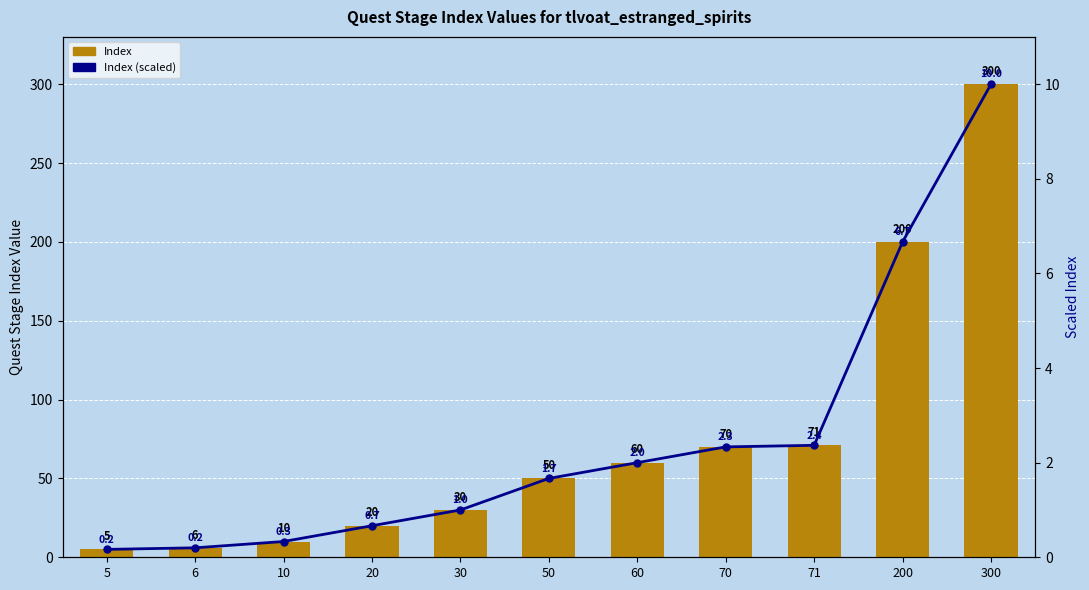

What is the value of the Index (scaled) bar at the 4th from the left?

0.7